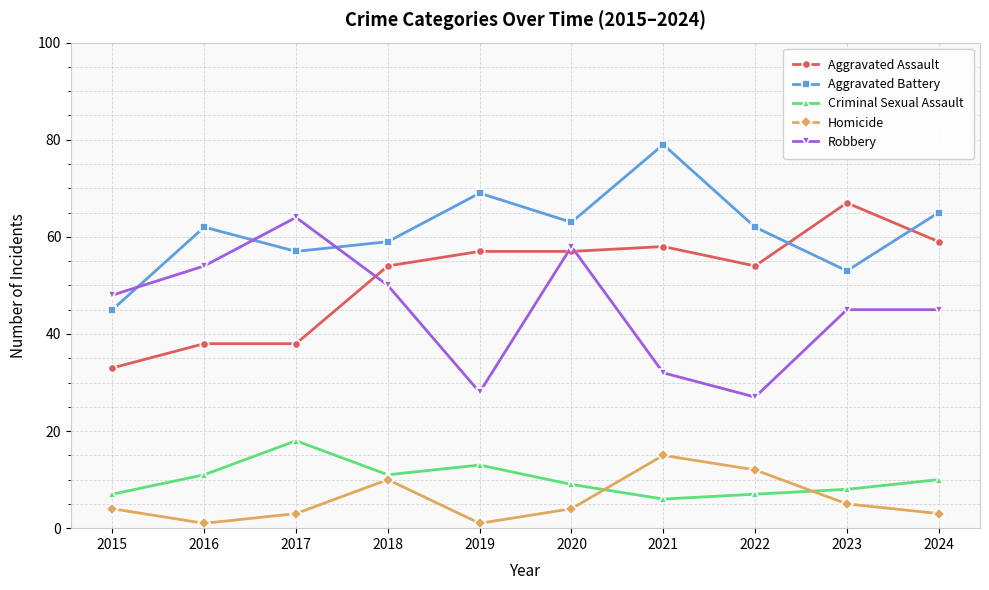

Rank the series at 2019 from lowest to highest value.

Homicide, Criminal Sexual Assault, Robbery, Aggravated Assault, Aggravated Battery